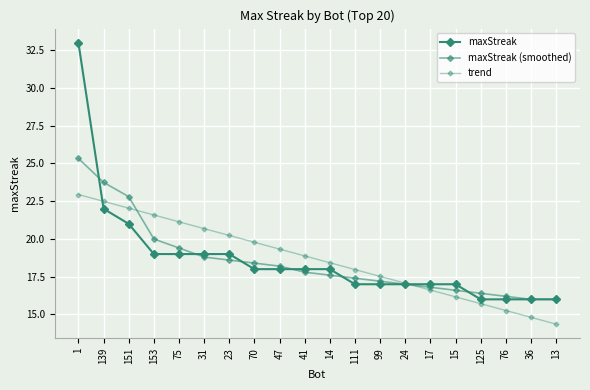

Which series changed the most between 23 and 47?

maxStreak